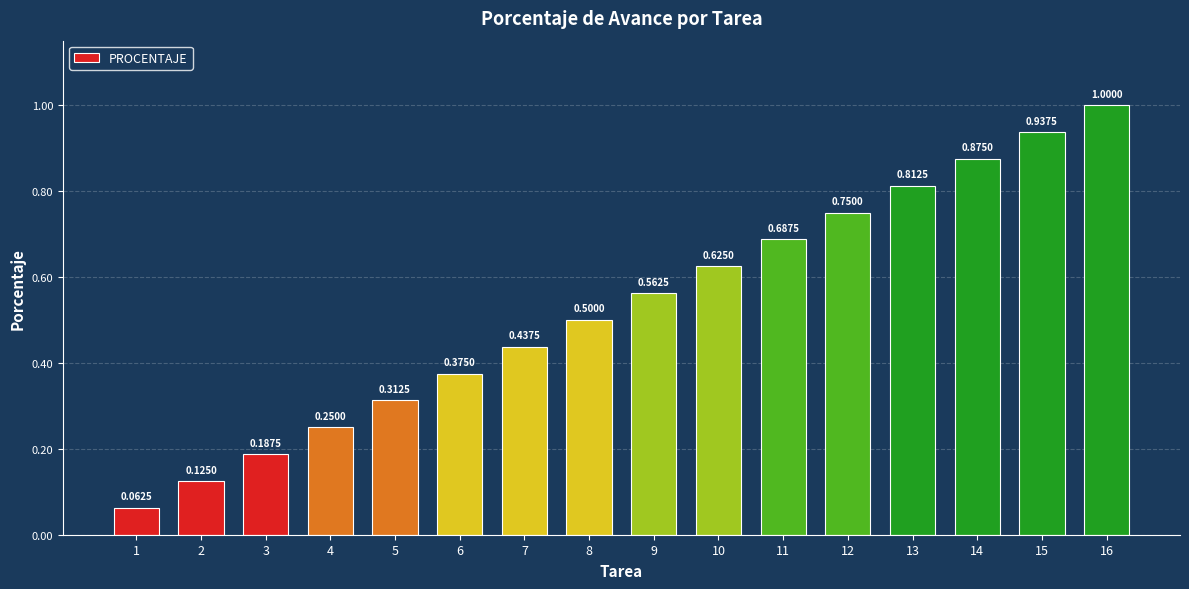

Does the chart contain stacked bars?

No